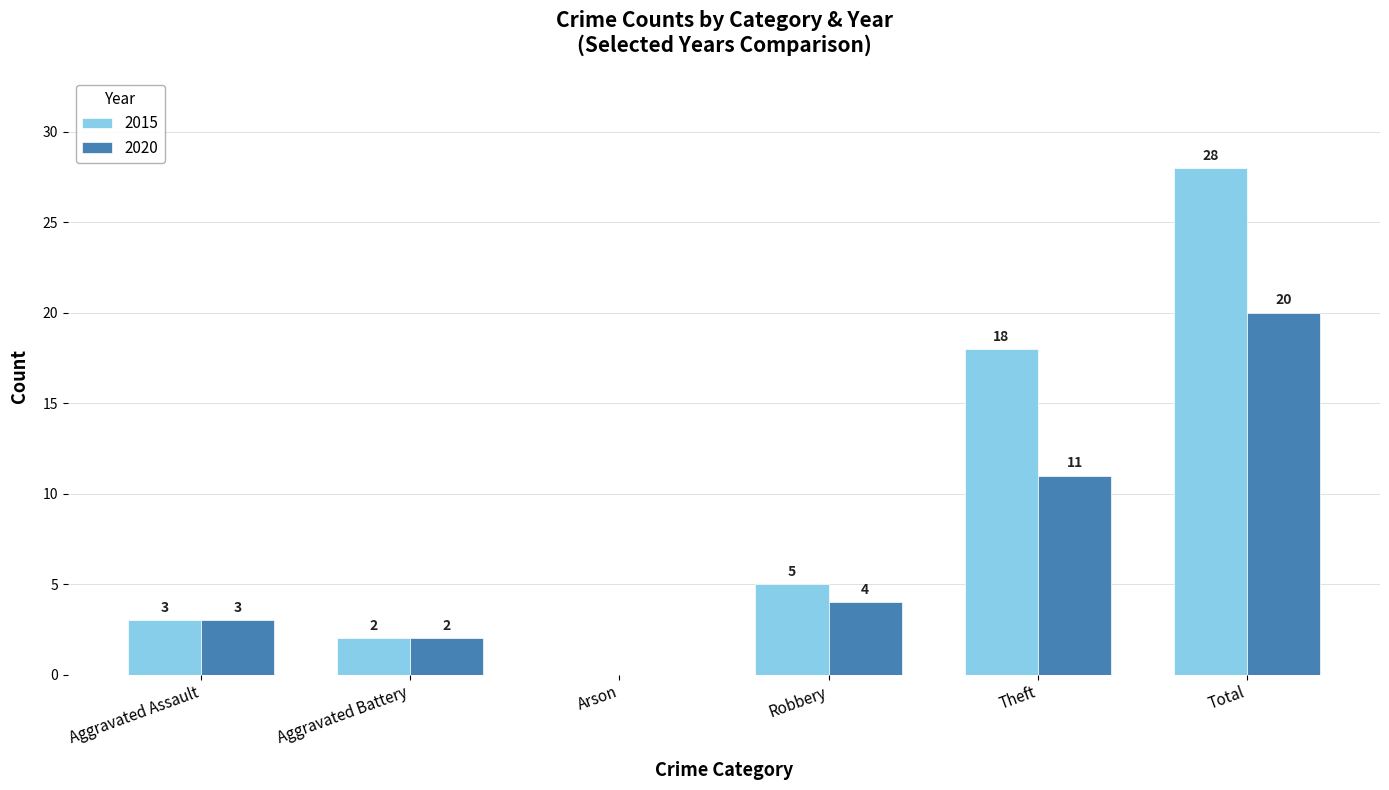

Where is 2020 nearest to the value 10?

Theft